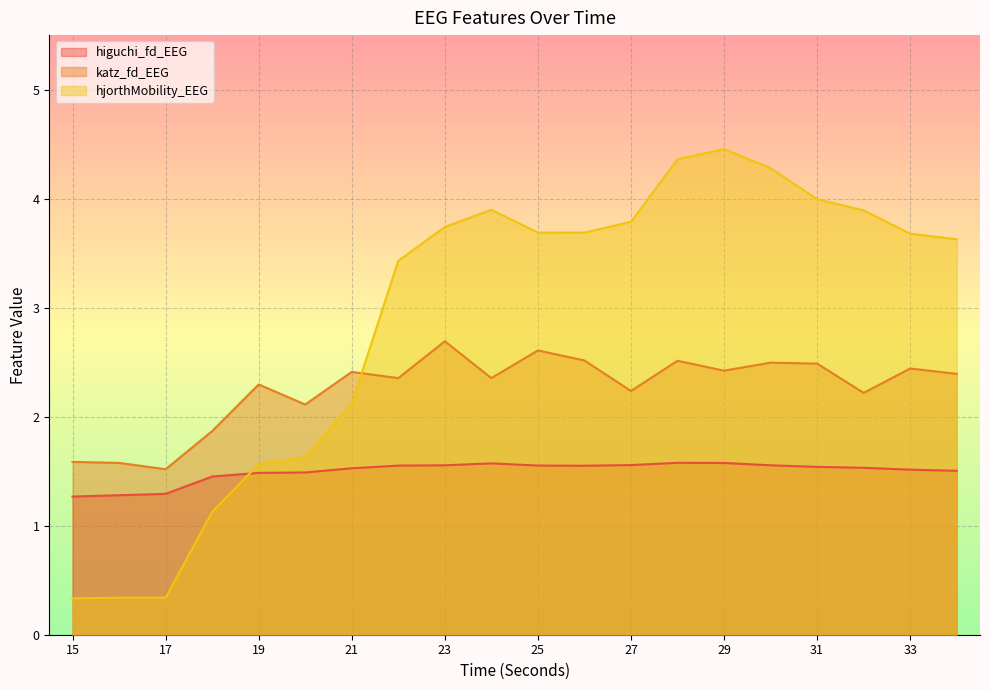

At 28, list the series in order from largest to smallest.

hjorthMobility_EEG, katz_fd_EEG, higuchi_fd_EEG